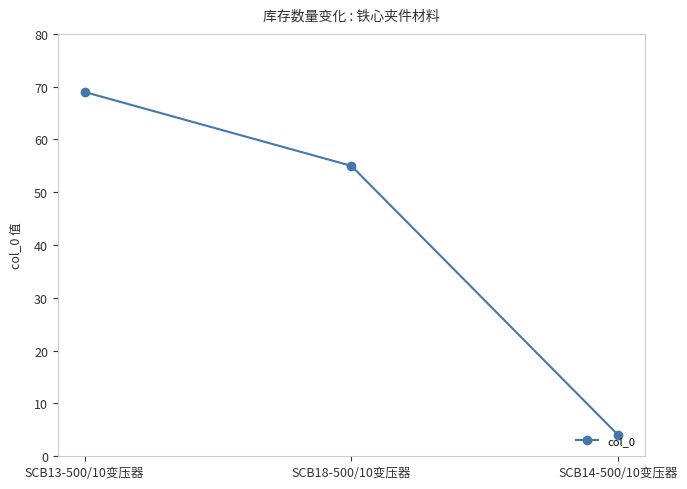

At which label does the data first exceed 55?

SCB13-500/10变压器